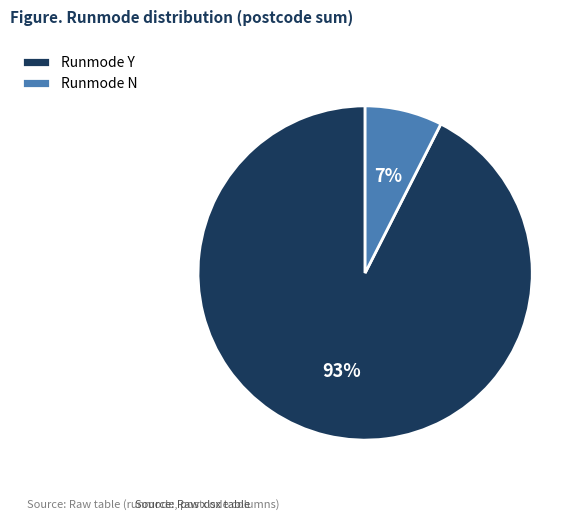

Which slice represents more than half of the pie?

Runmode Y